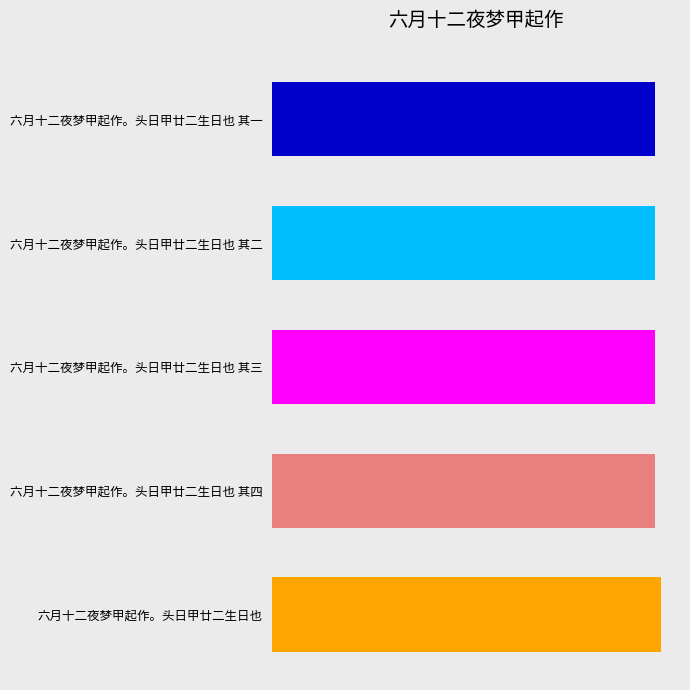

Are the bars grouped side by side (vs. stacked)?

No